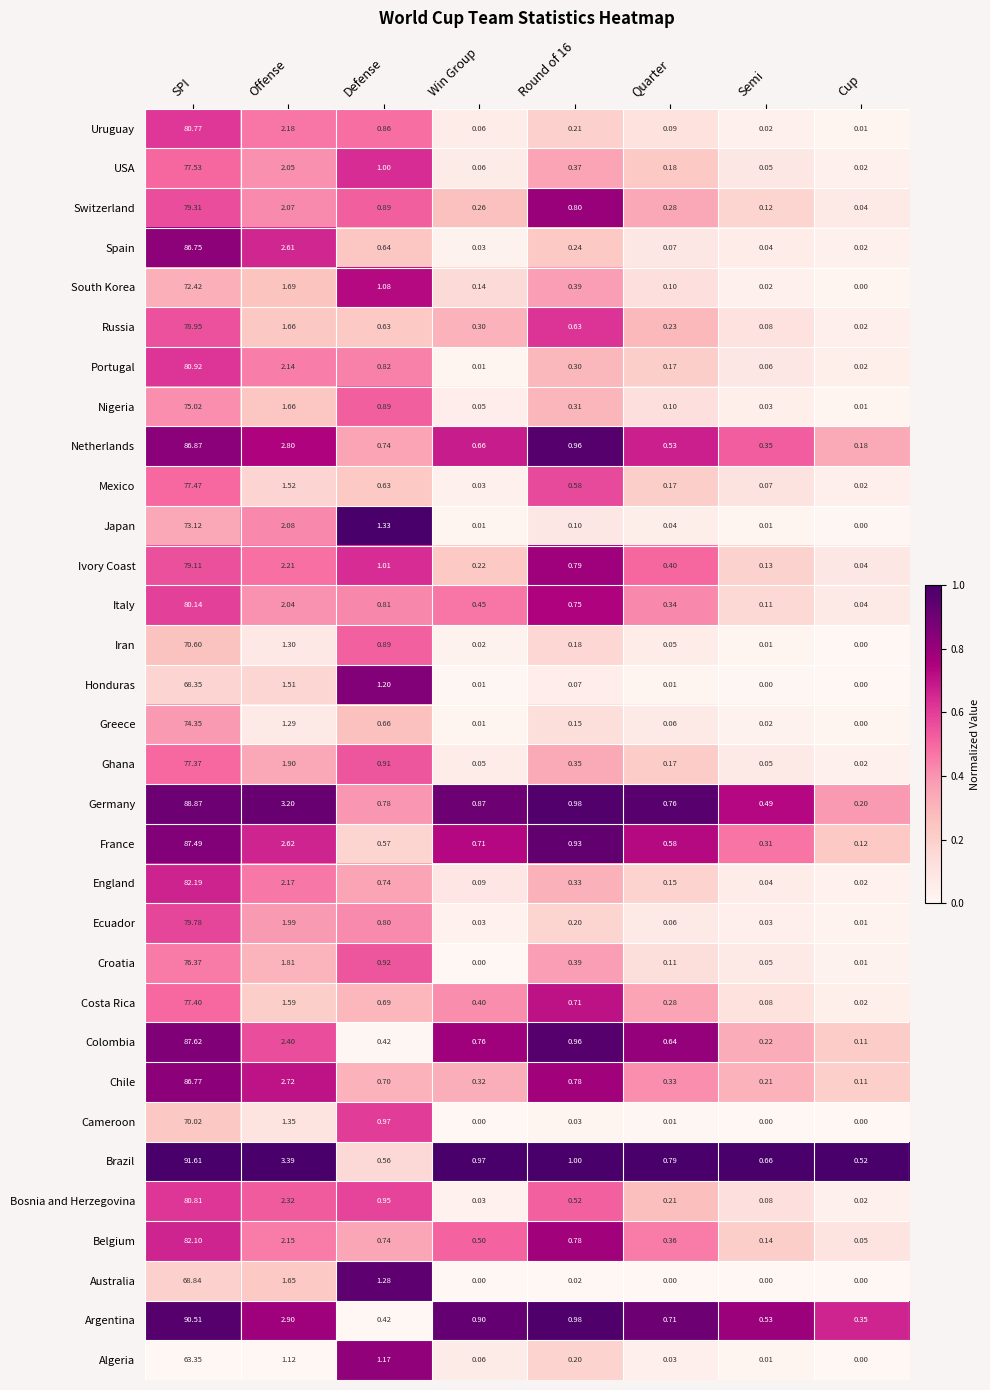

At how many categories does at least one series exceed 0?

8